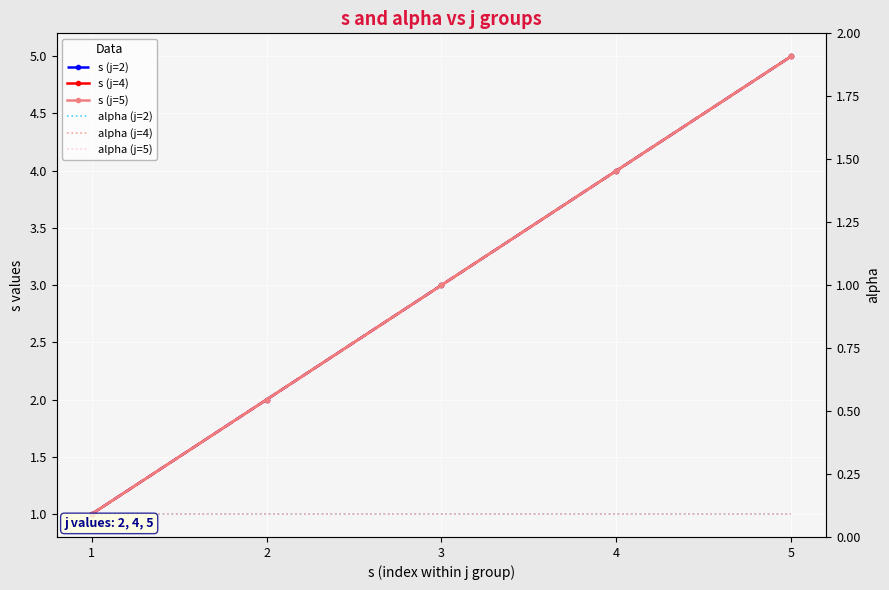

What is the smallest value displayed?

1